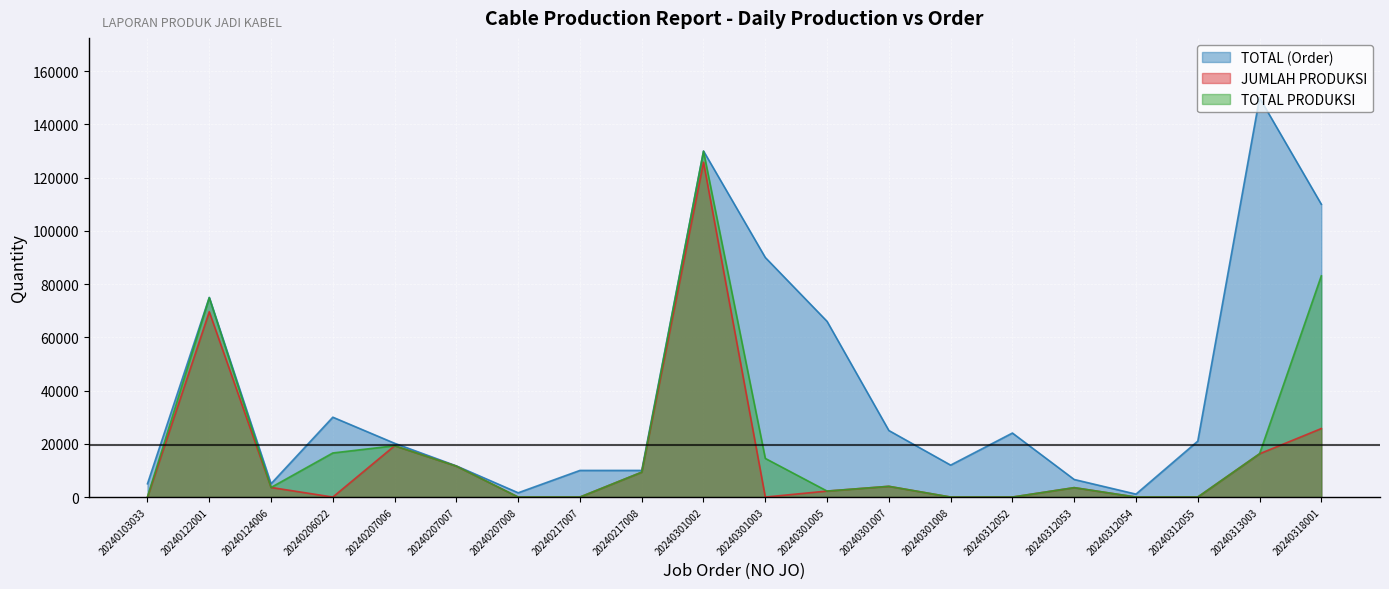

What is the value of the JUMLAH PRODUKSI point at the 9th from the left?

9348